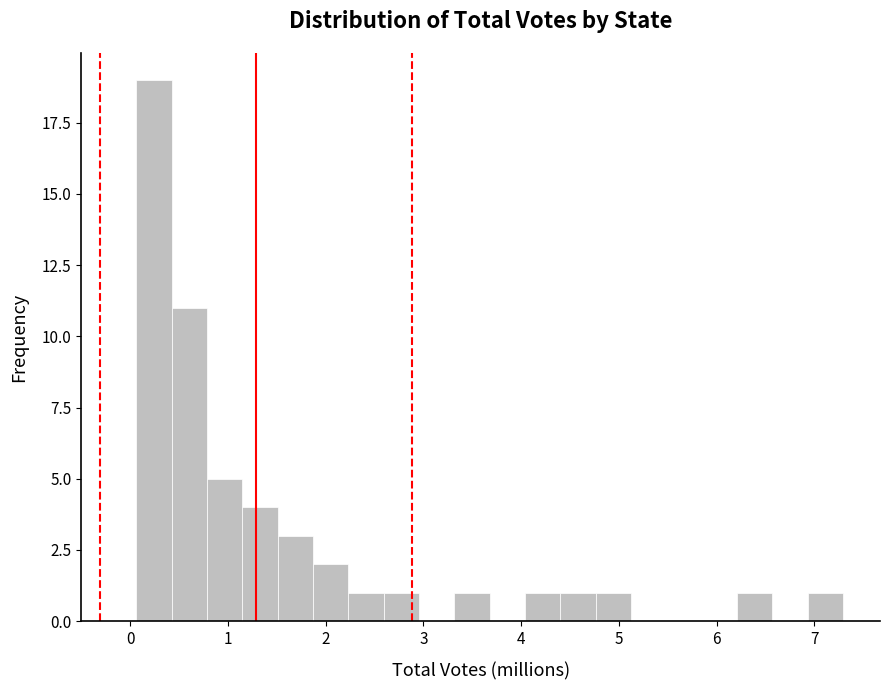

Around what value on the x-axis is the tallest bar? Give the approximate position of its centre, as read against the axis.

0.2